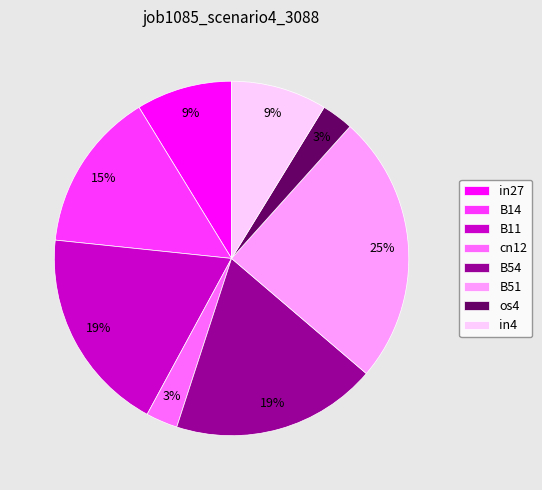

To the nearest percent, what is the average slice percentage?

12%